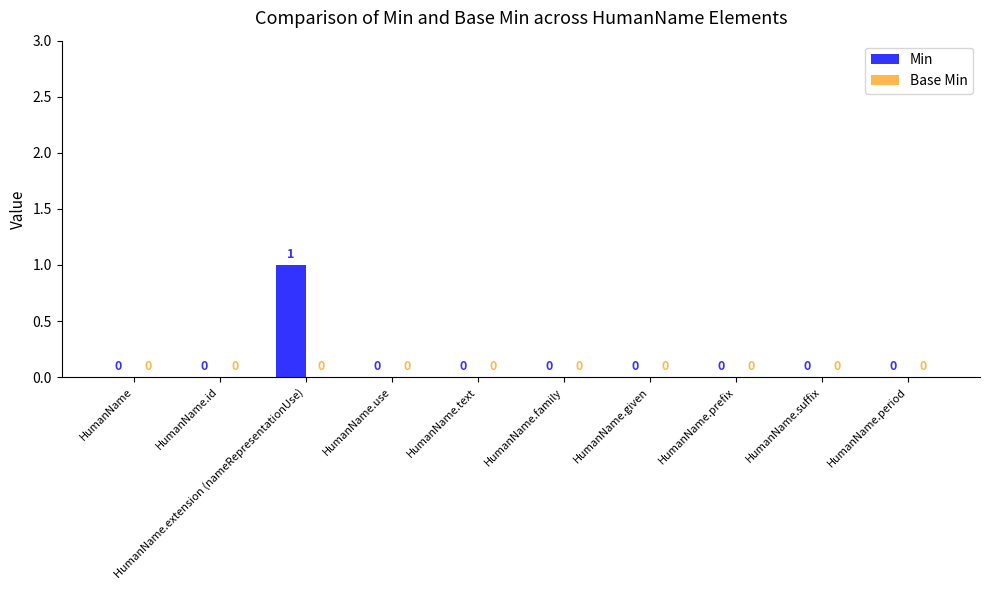

How many distinct data groups are displayed?

1